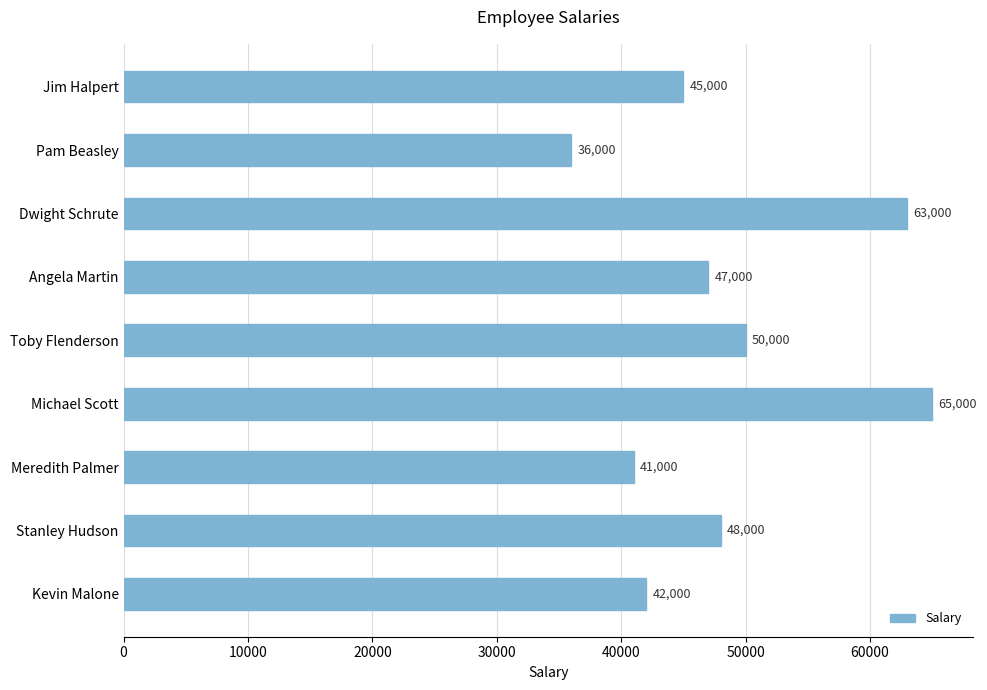

Approximately how many times larger is the value at Stanley Hudson compared to Meredith Palmer?

1.2